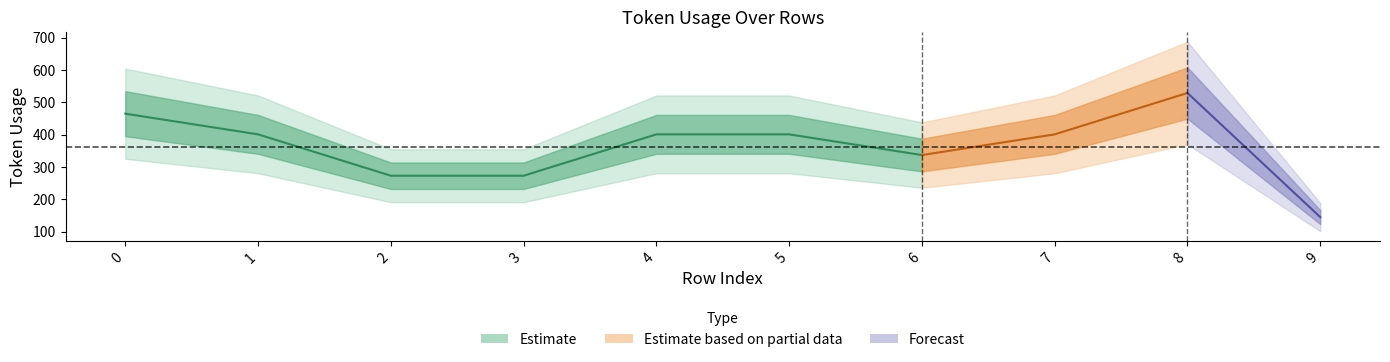

Rank the categories by value from lowest to highest.

9, 2, 3, 6, 1, 4, 5, 7, 0, 8